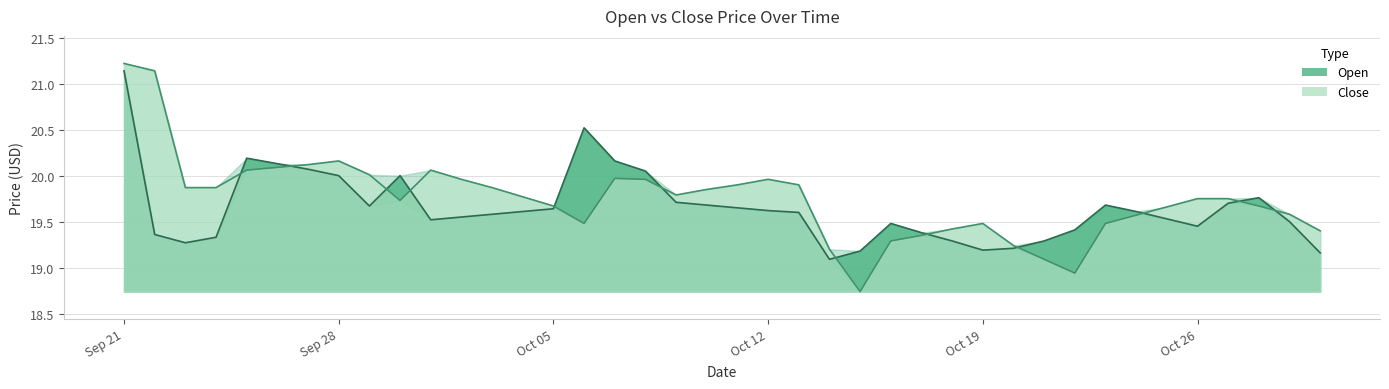

How many distinct data groups are displayed?

2